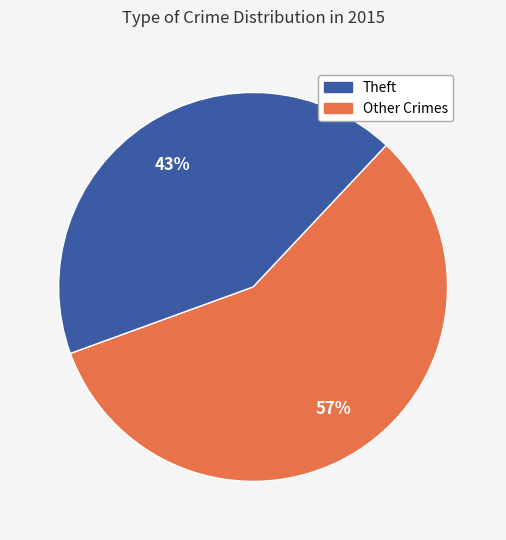

How many slices are in this pie chart?

2